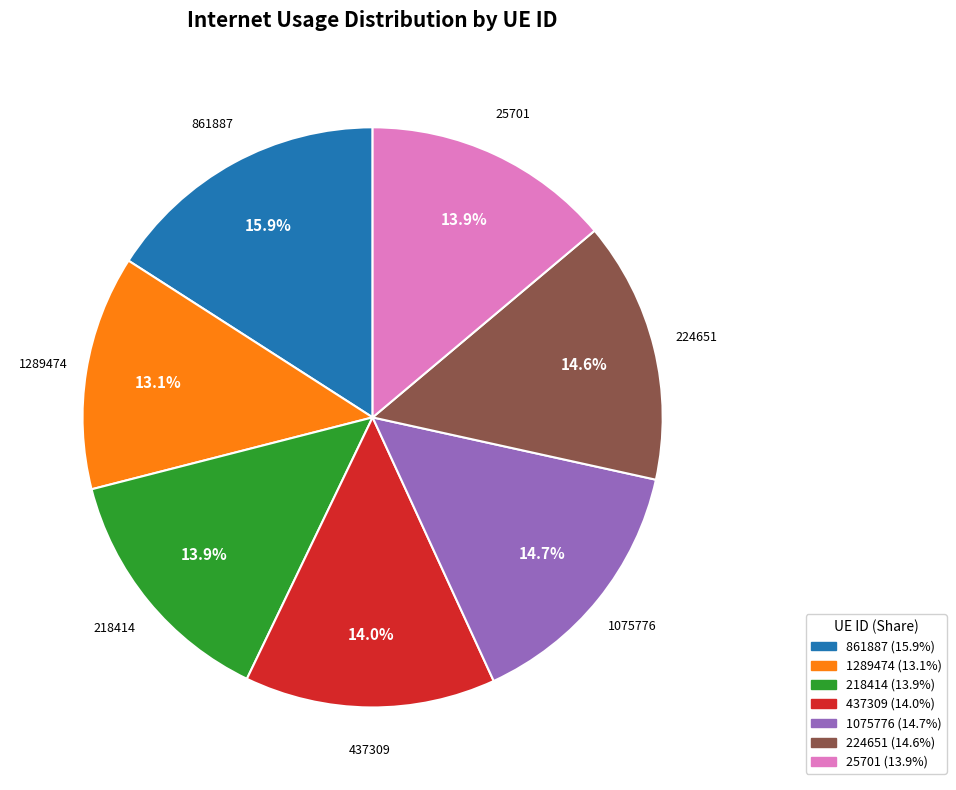

Combined, what portion of the pie is 1075776 and 1289474?

27.8%